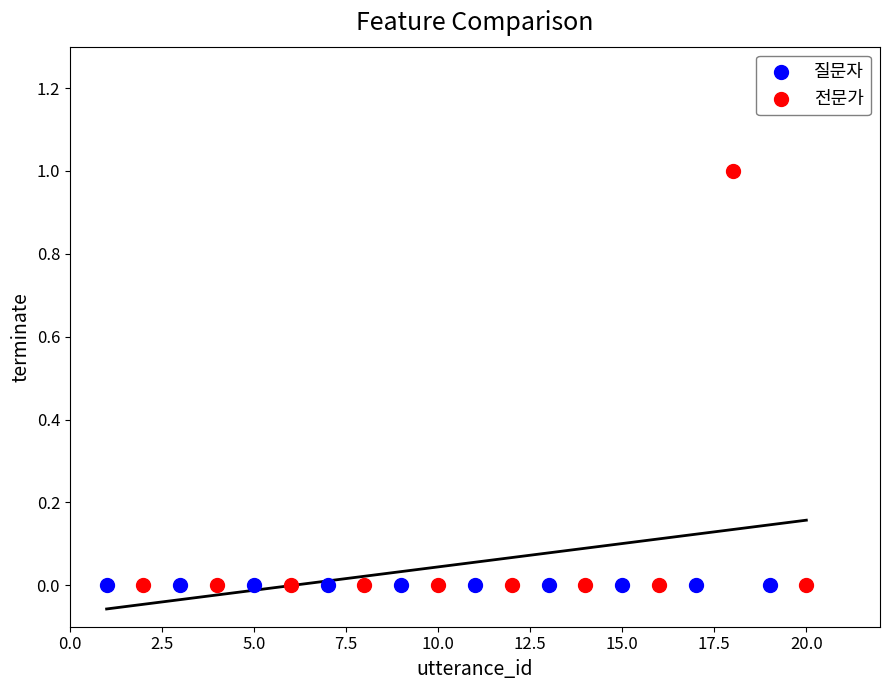

Which series contains the highest Y value?

전문가